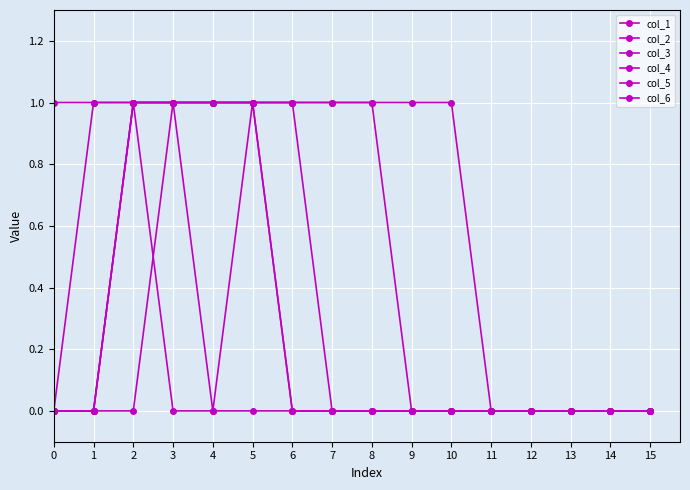

Does the chart have visible grid lines?

Yes